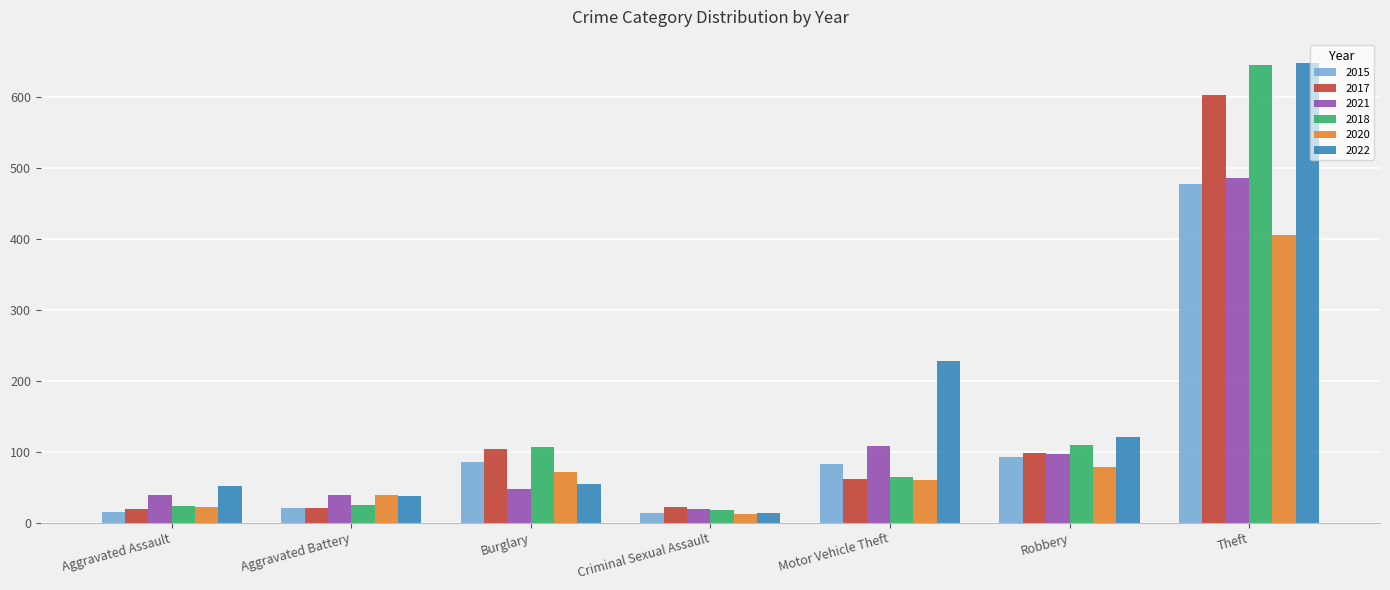

Which series changed the most between Aggravated Assault and Robbery?

2018